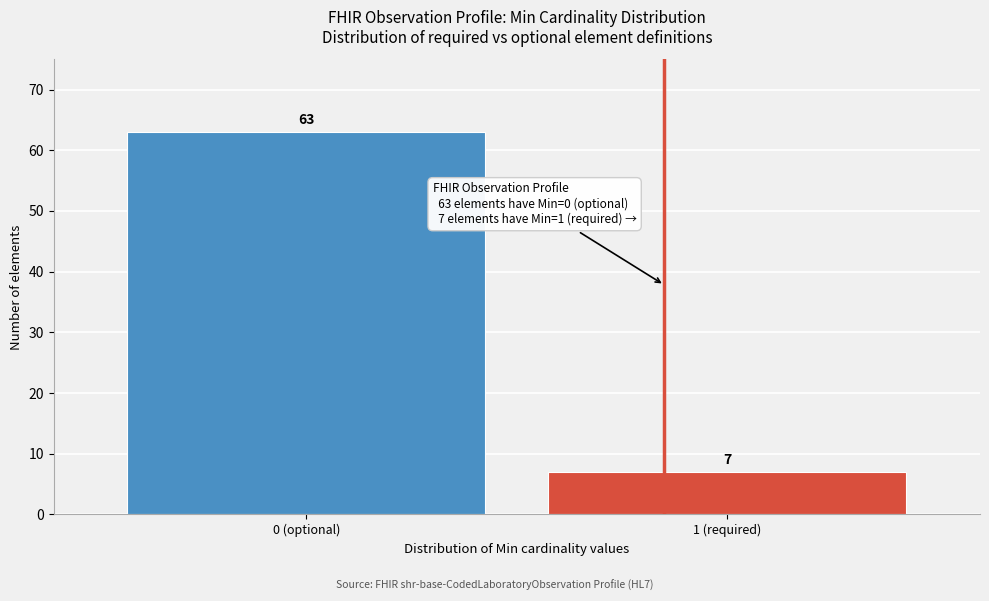

Reading left to right, list all the values displayed in this chart.

0 (optional)=63	1 (required)=7